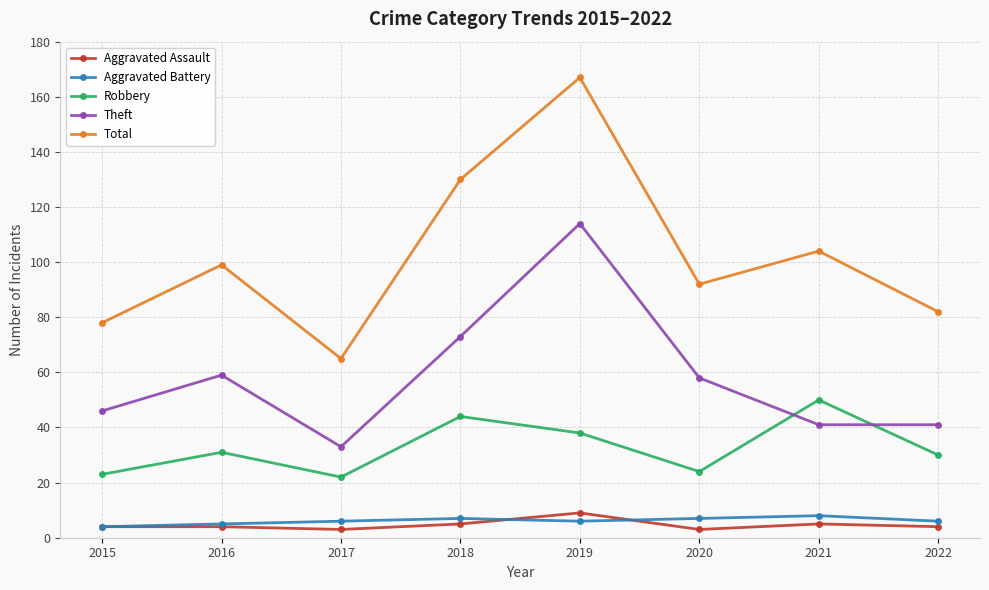

Is it true that Theft equals 16 at 2022?

False